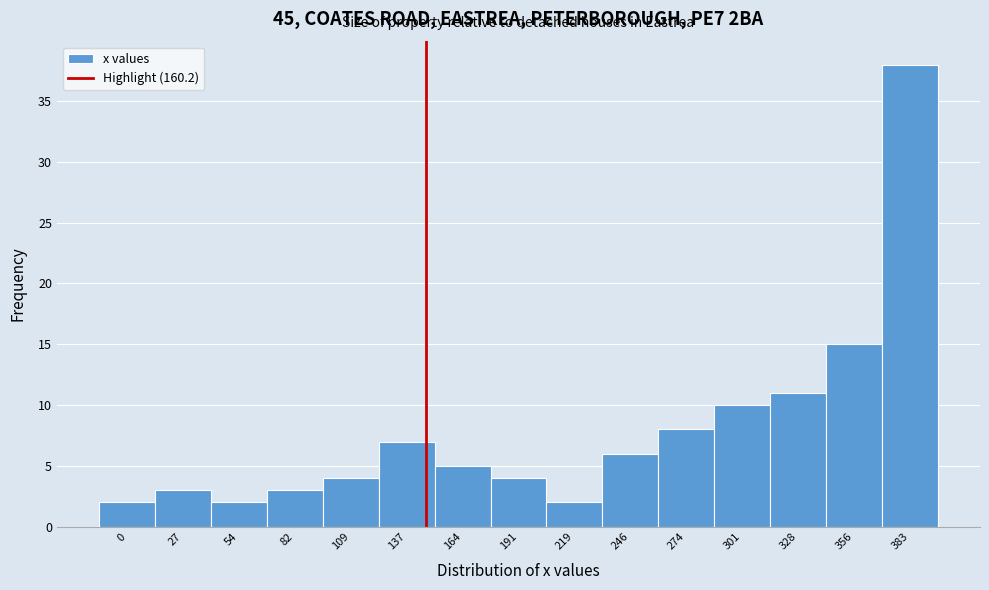

Reading right to left, extract all data points from this chart.

38	15	11	10	8	6	2	4	5	7	4	3	2	3	2